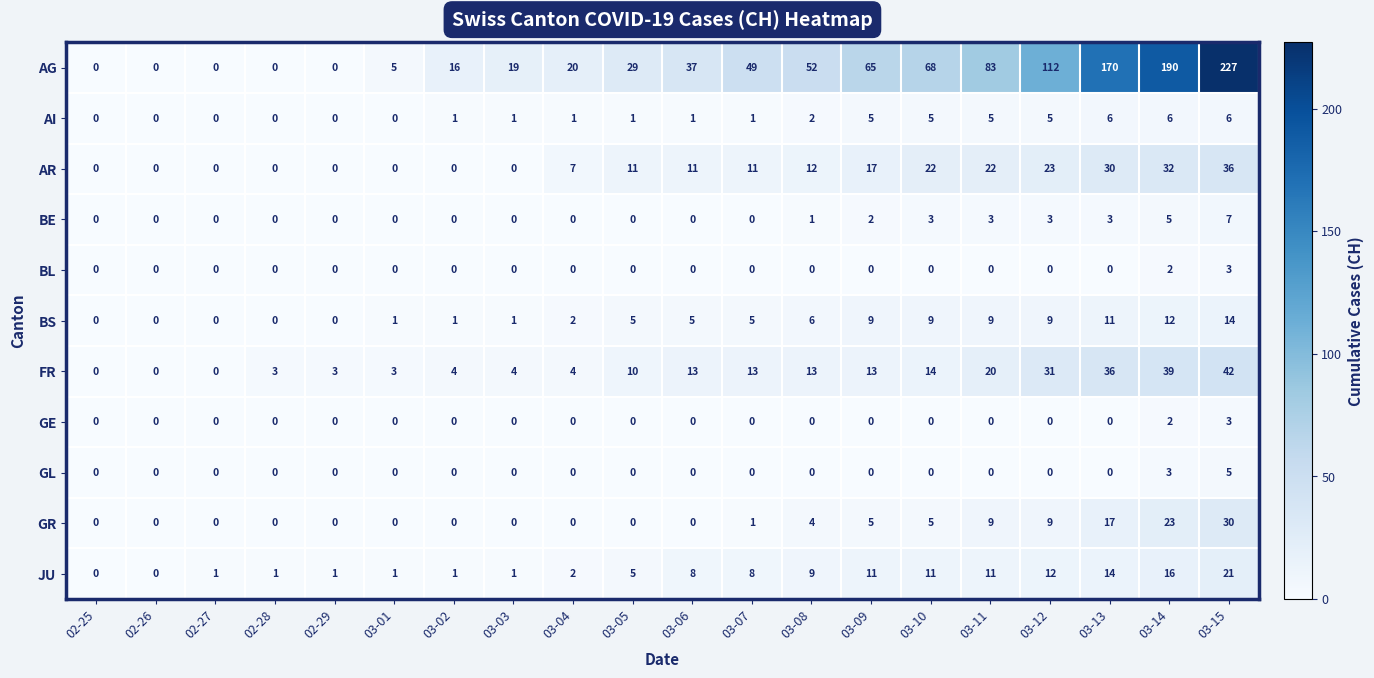

The value of JU at 03-12 is 12. True or false?

True